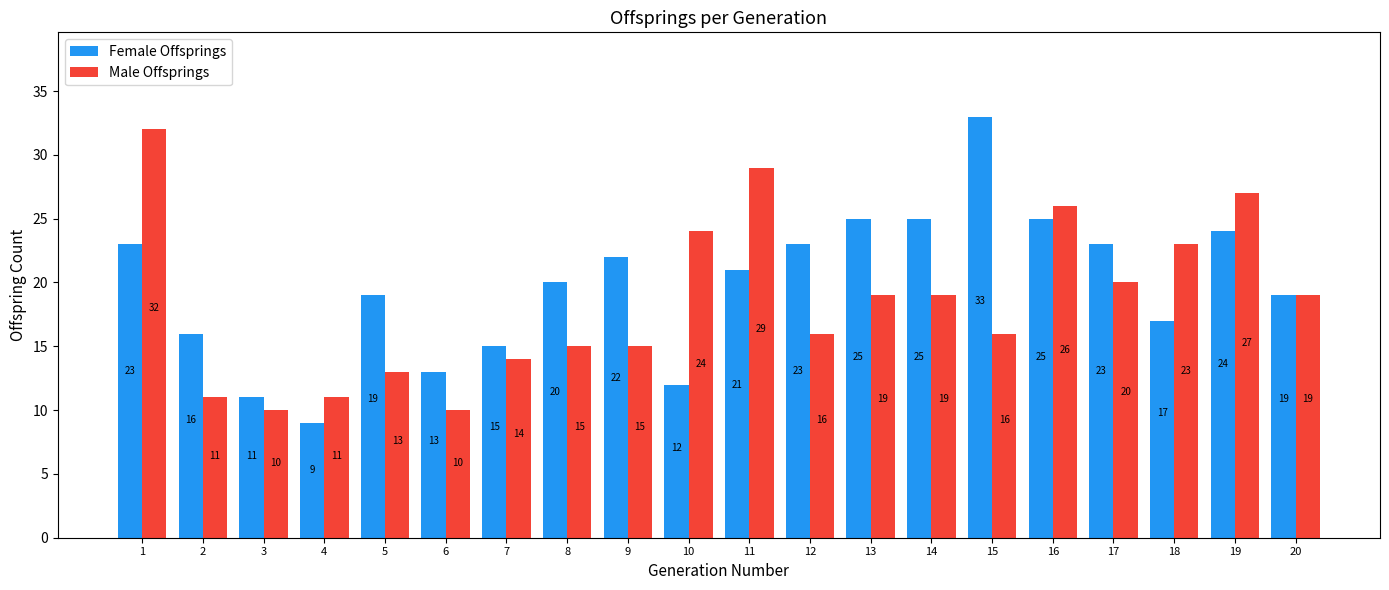

True or false: Female Offsprings has a value of 22 at 9.

True